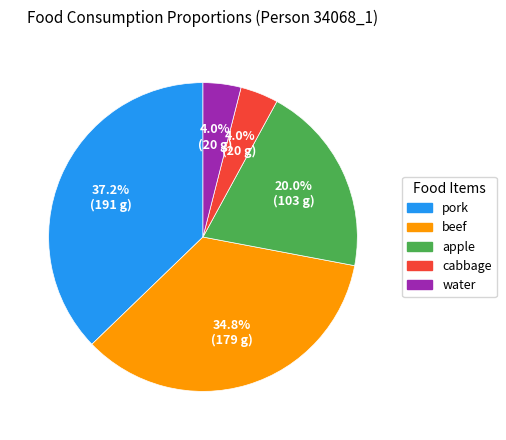

Does beef account for over 50% of the chart?

No